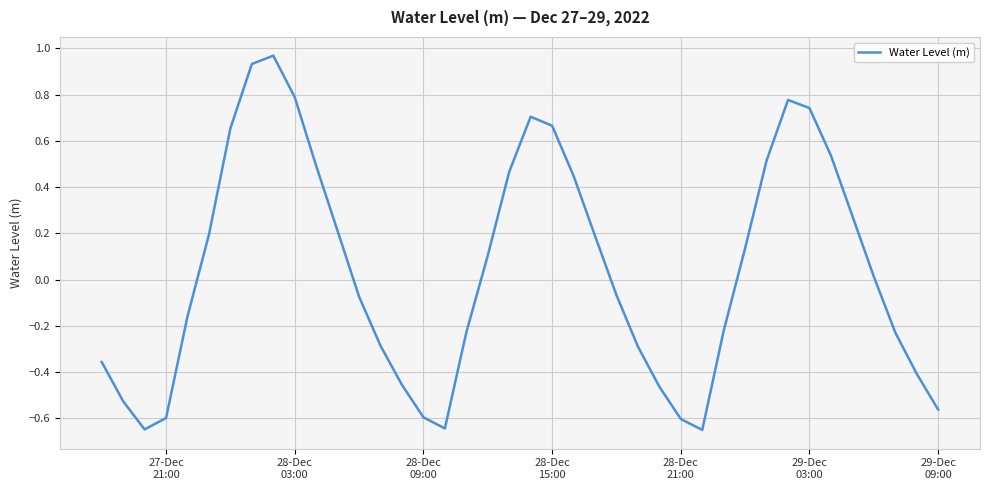

What is the difference between the maximum and minimum values?

1.6